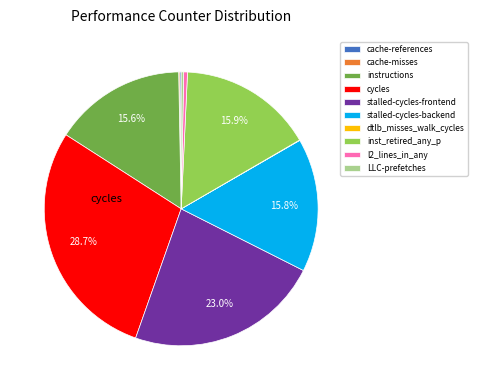

Does any single category account for the majority?

No